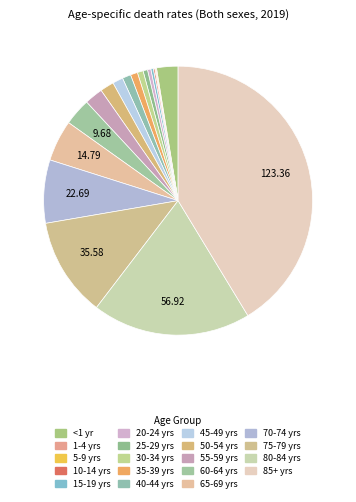

Rank the categories by value from lowest to highest.

nMx 1-4 years, nMx 5-9 years, nMx 10-14 years, nMx 15-19 years, nMx 20-24 years, nMx 25-29 years, nMx 30-34 years, nMx 35-39 years, nMx 40-44 years, nMx 45-49 years, nMx 50-54 years, nMx 55-59 years, nMx <1 year, nMx 60-64 years, nMx 65-69 years, nMx 70-74 years, nMx 75-79 years, nMx 80-84 years, nMx 85+ years